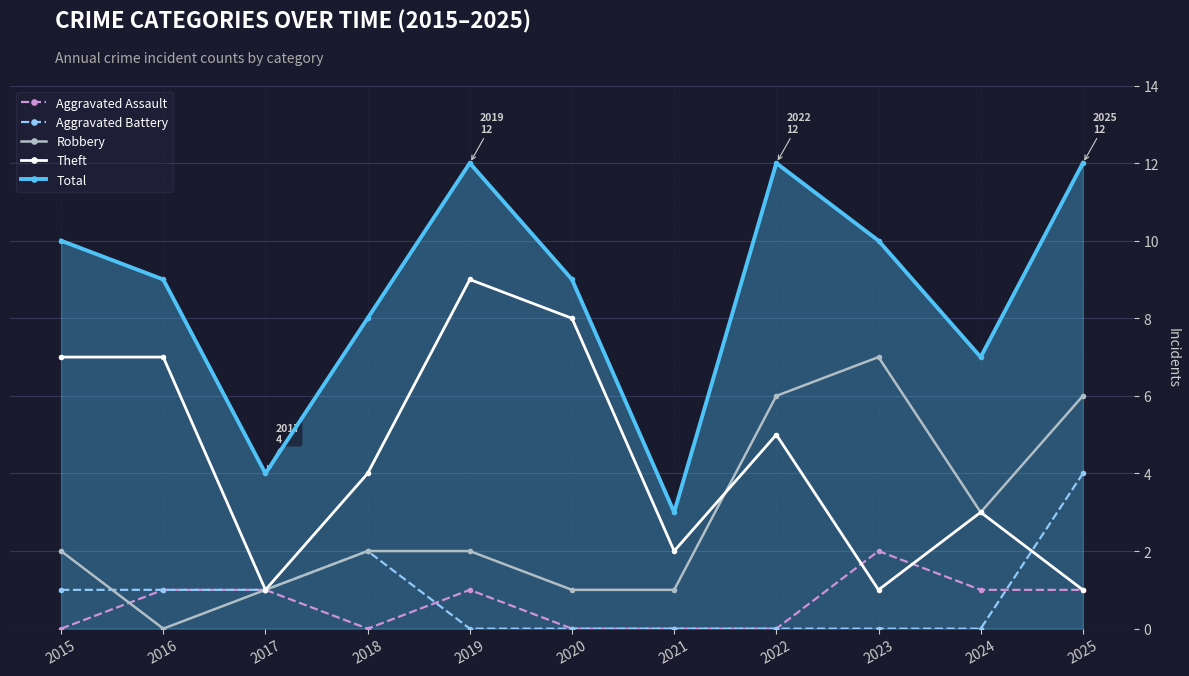

What are all the series names shown in the legend?

Aggravated Assault, Aggravated Battery, Robbery, Theft, Total